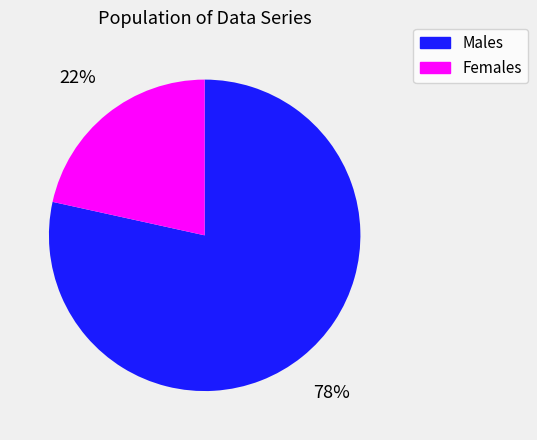

To the nearest percent, what is the average slice percentage?

50%